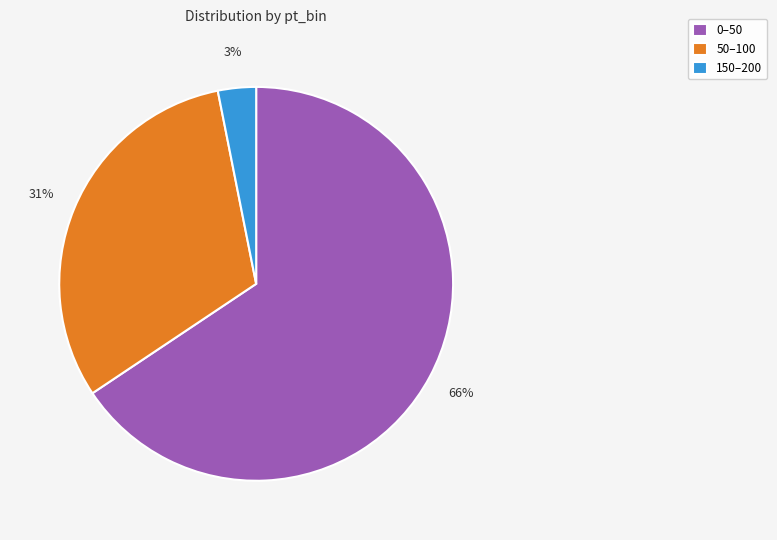

How many slices are in this pie chart?

3